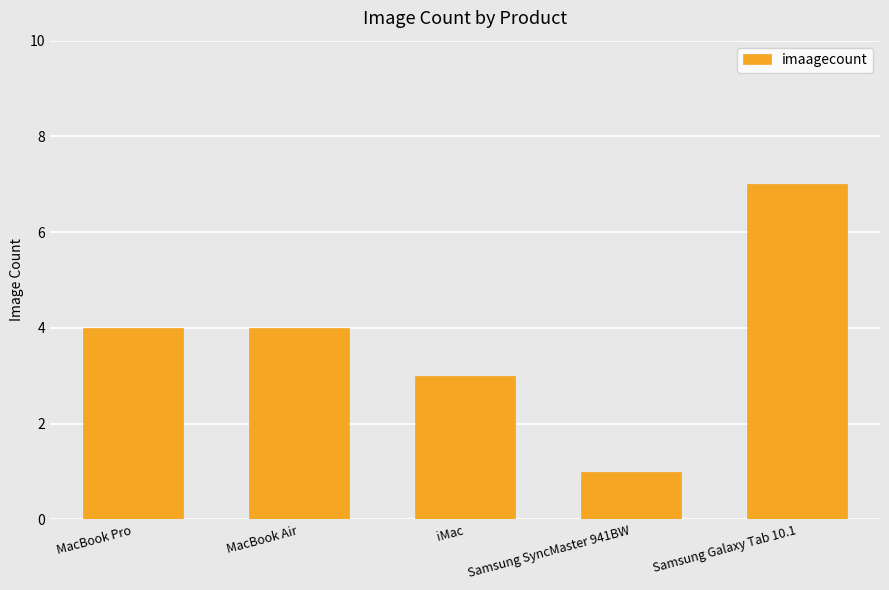

What is the label of the 1st bar from the right?

Samsung Galaxy Tab 10.1